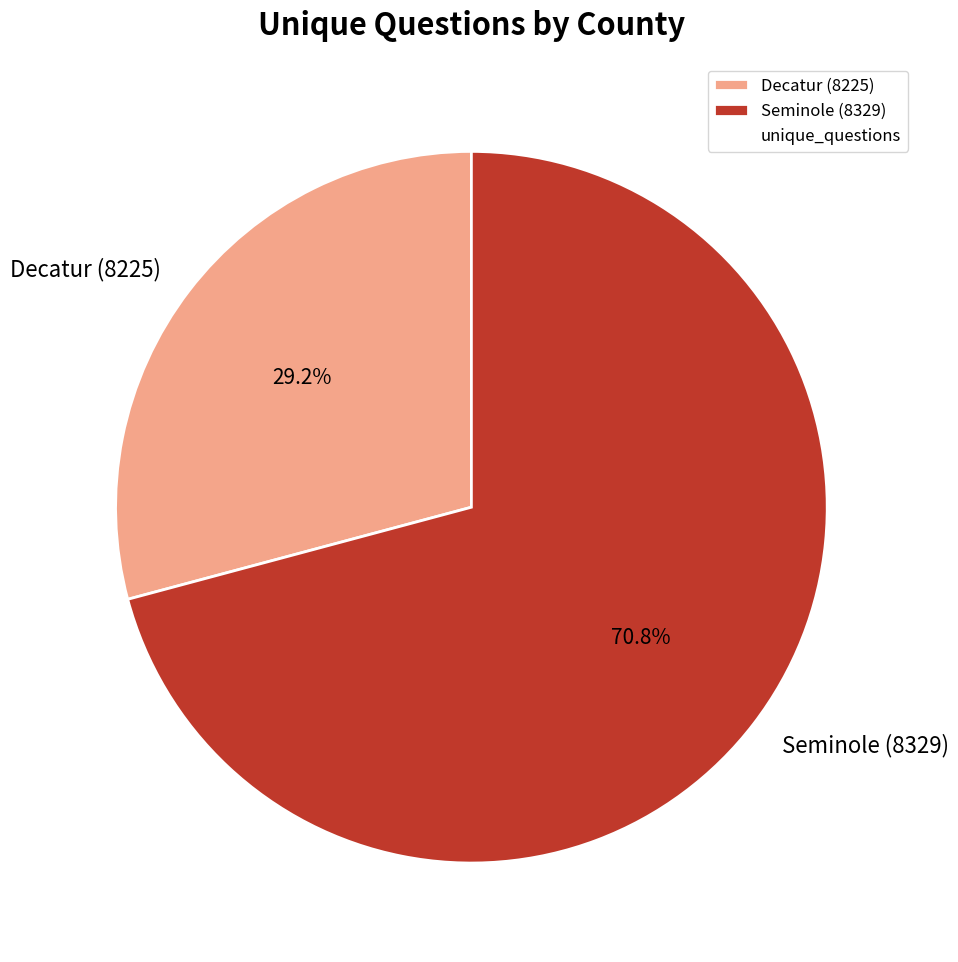

What is the majority slice?

Seminole (8329)